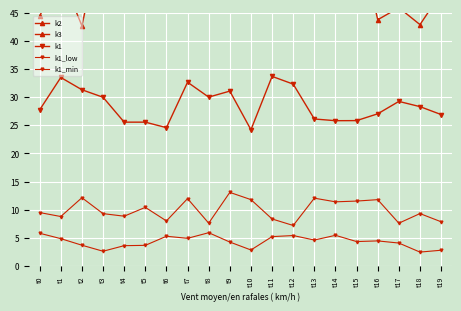

What is the difference between the k2 values at t10 and t8?

0.5